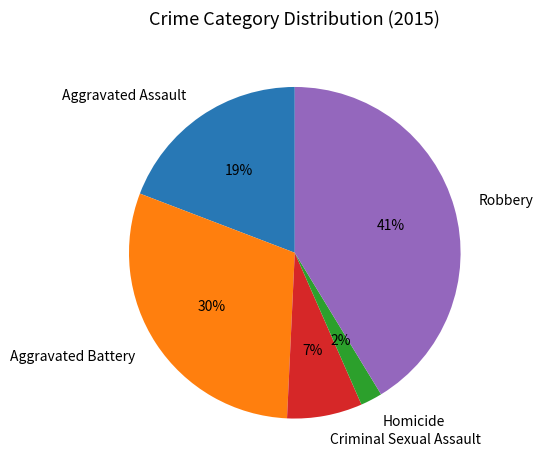

Is the sum of Criminal Sexual Assault and Aggravated Assault greater than half?

No